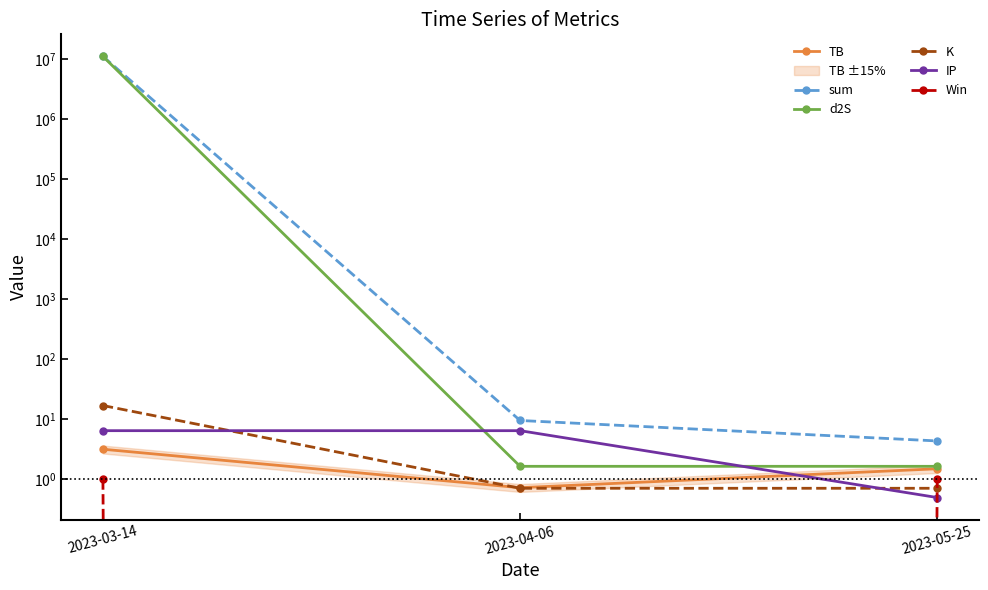

What is the difference between the highest and lowest values at 2023-05-25?

3.9